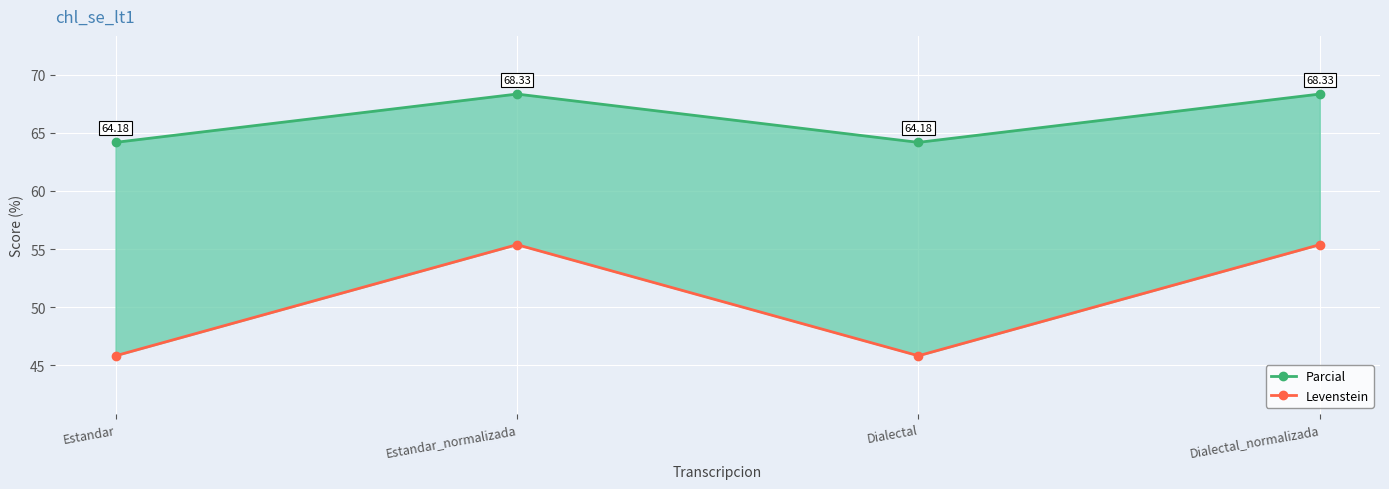

Where does the Levenstein series first go above 55?

Estandar_normalizada